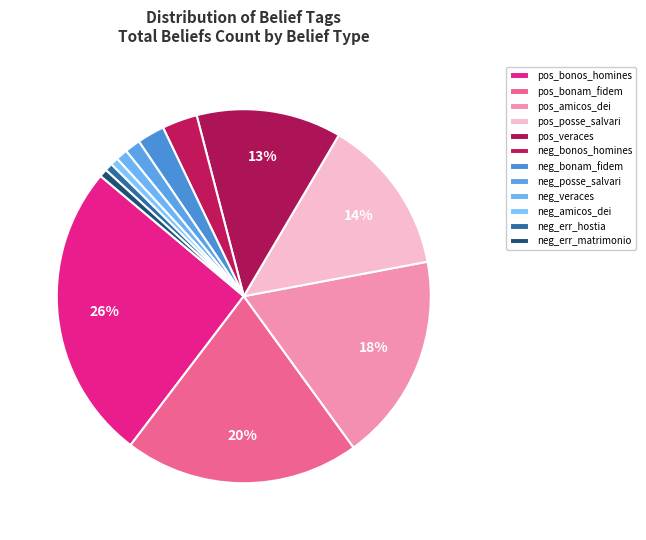

Count the number of slices in the pie.

12